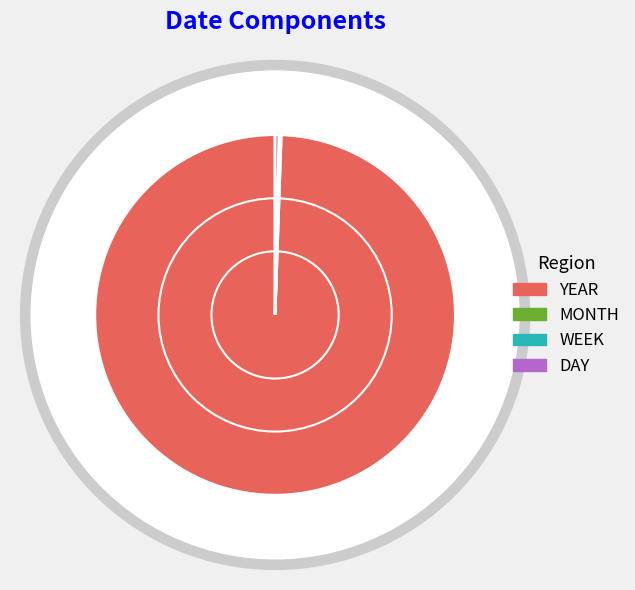

True or false: MONTH accounts for 0% of the total.

True